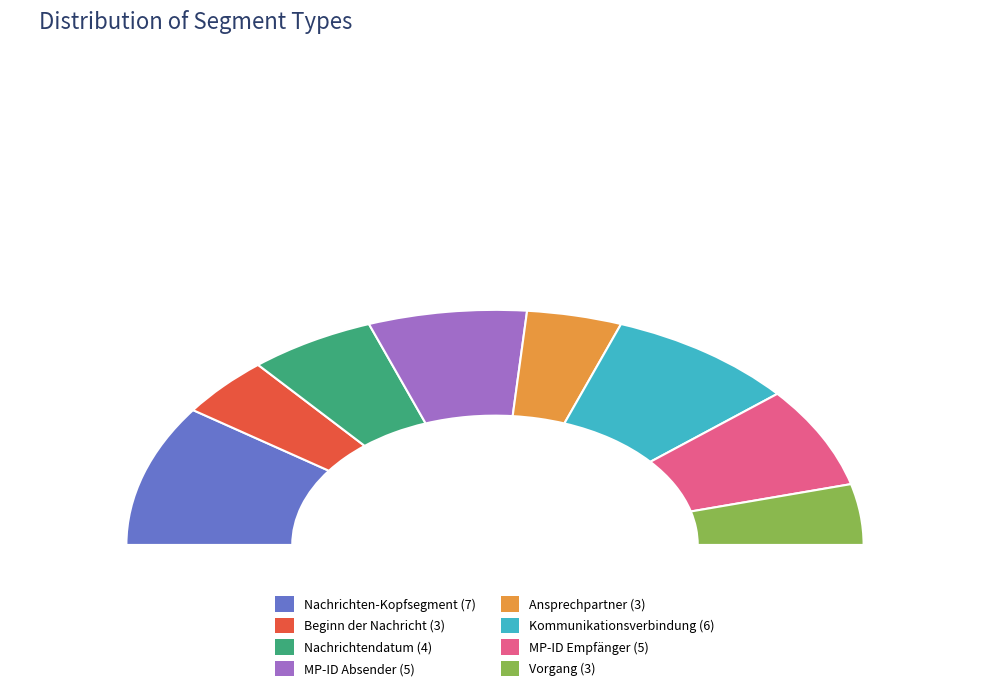

Does any single category account for the majority?

No